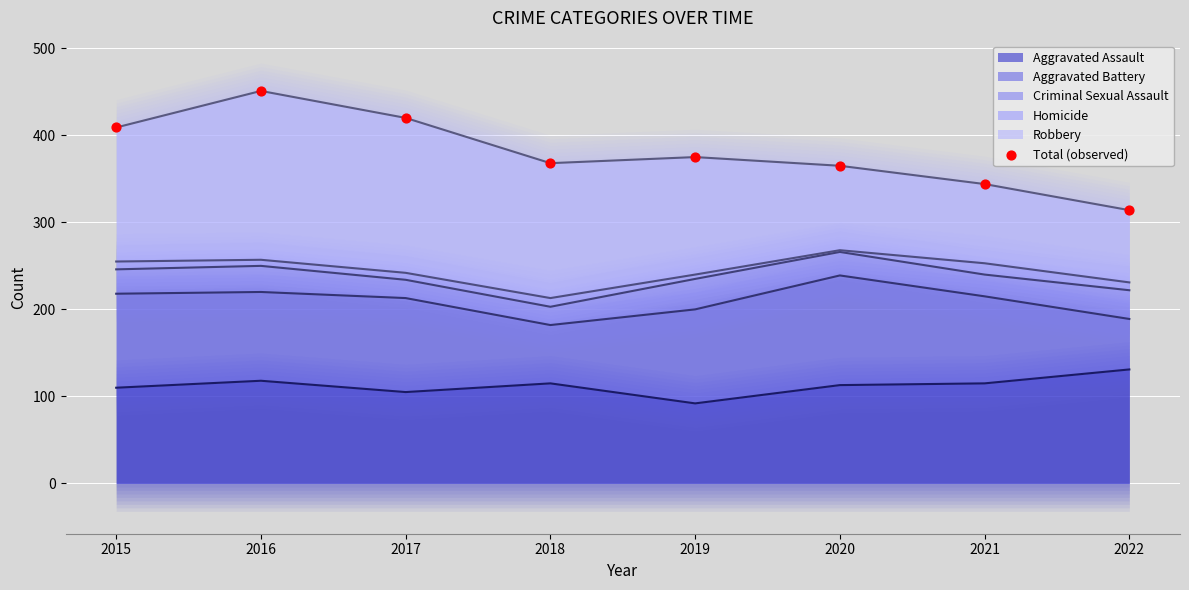

What is the change in value from 2016 to 2018?

-83